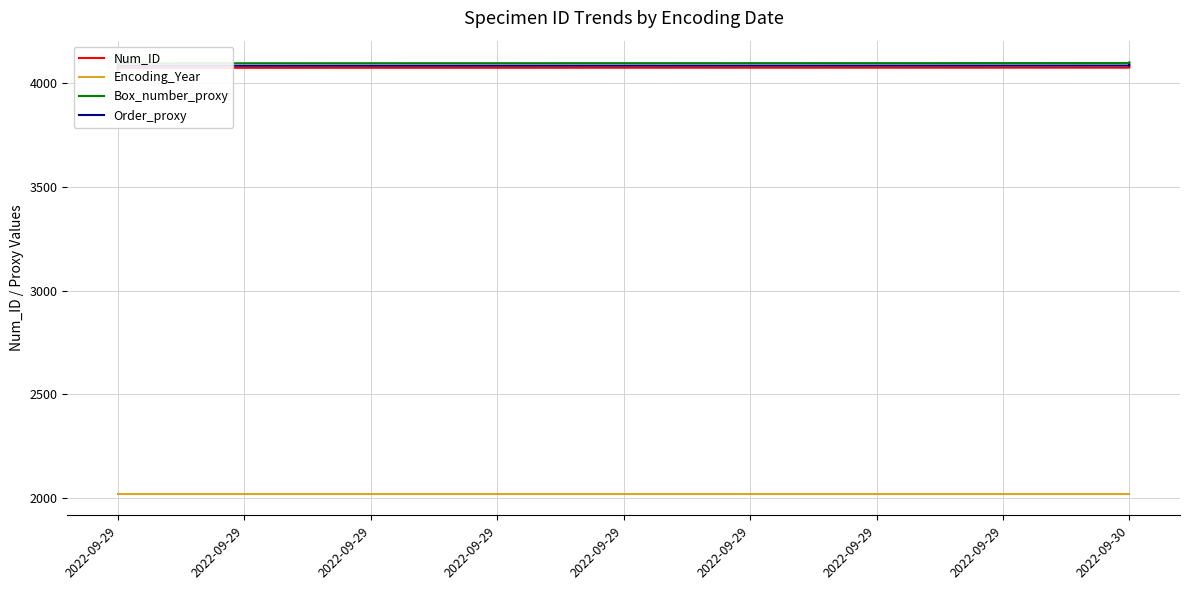

The Encoding_Year series shows 1173 at 2022-09-29. True or false?

False